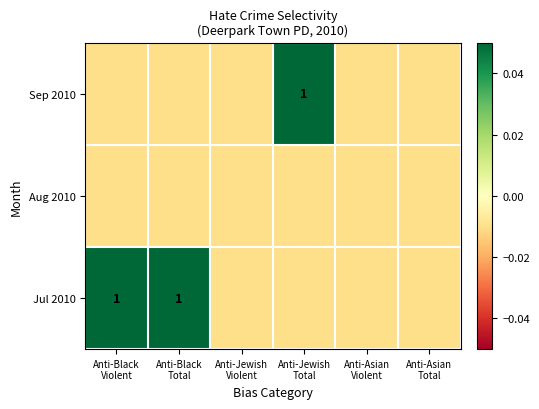

How many negative values does the Jul 2010 series have?

4